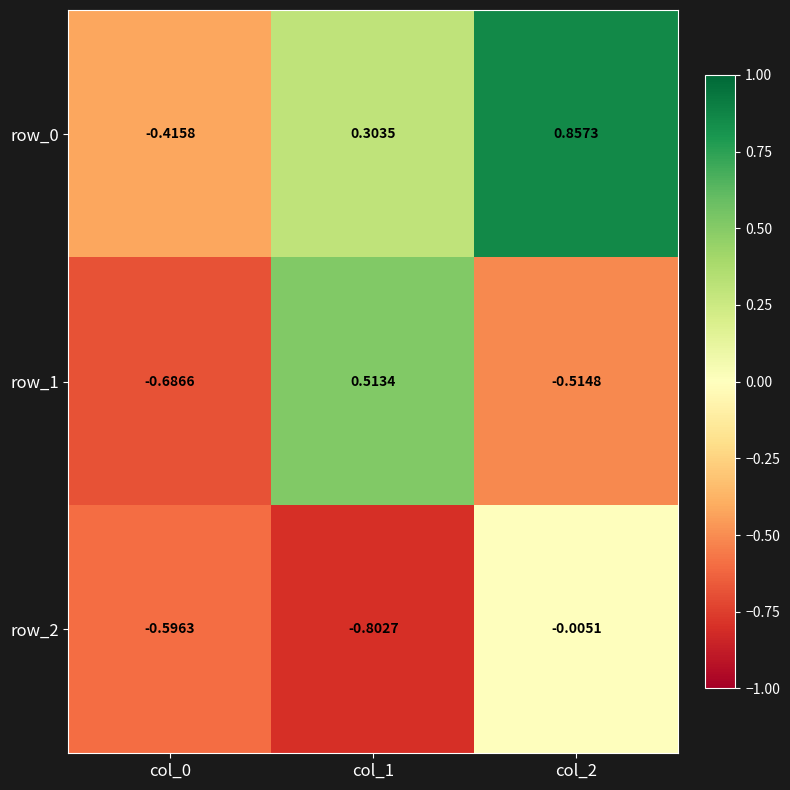

Is the value of row_2 at col_2 greater than the value of row_0 at col_0?

Yes